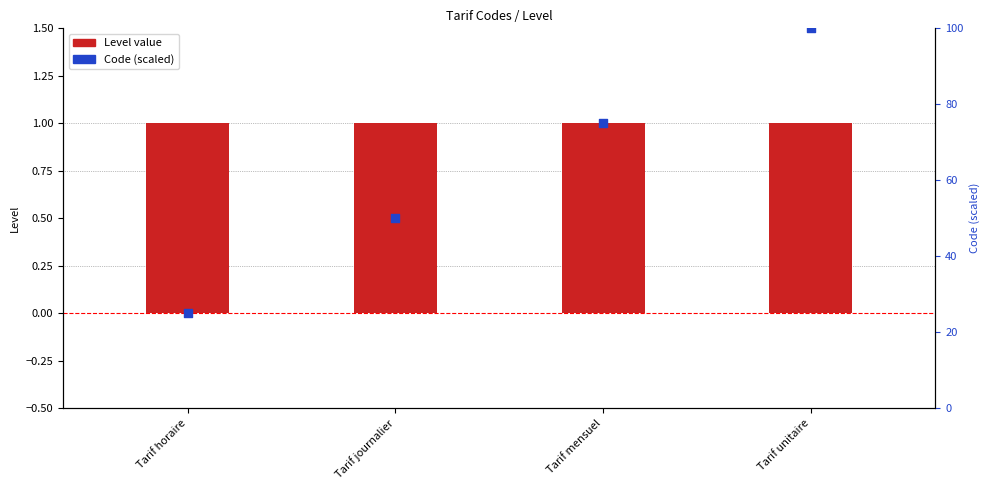

Which series contains the highest Y value?

Code (scaled)